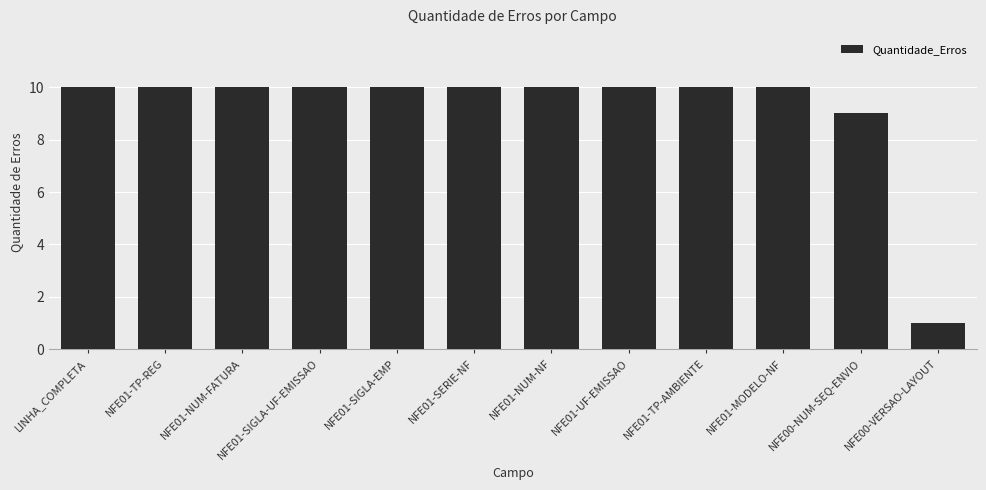

What is the difference between the second highest and minimum values?

9